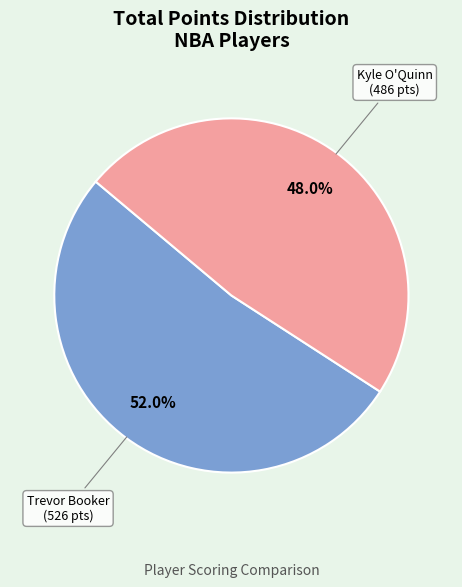

To the nearest percent, what is the average slice percentage?

50%